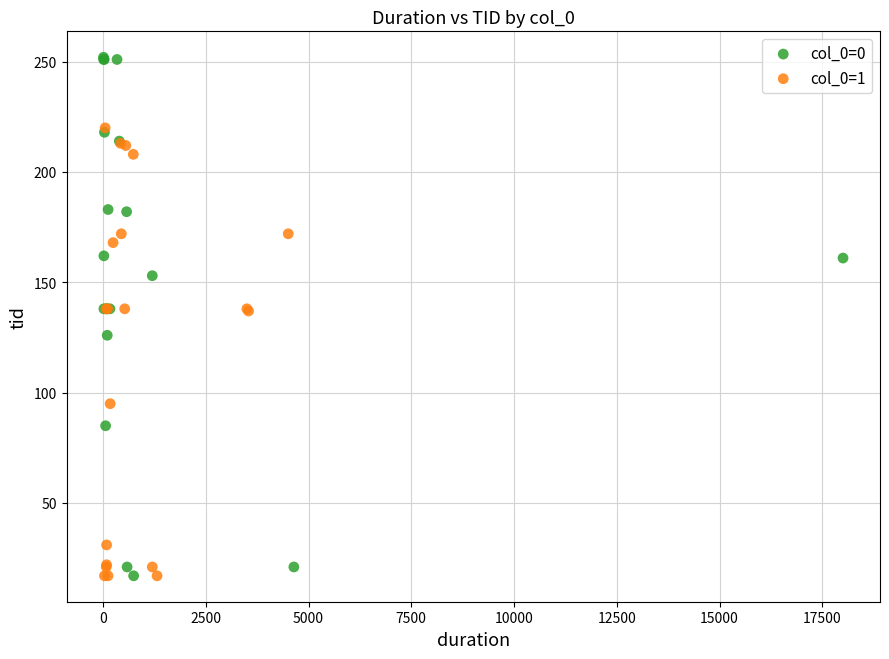

Which series has the largest Y range (max minus min)?

col_0=0